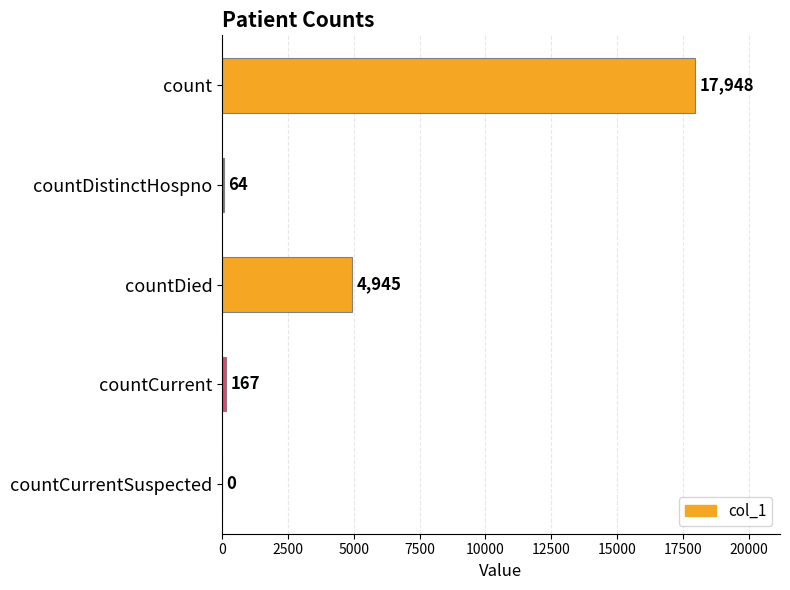

The value at countDied is 3030. True or false?

False